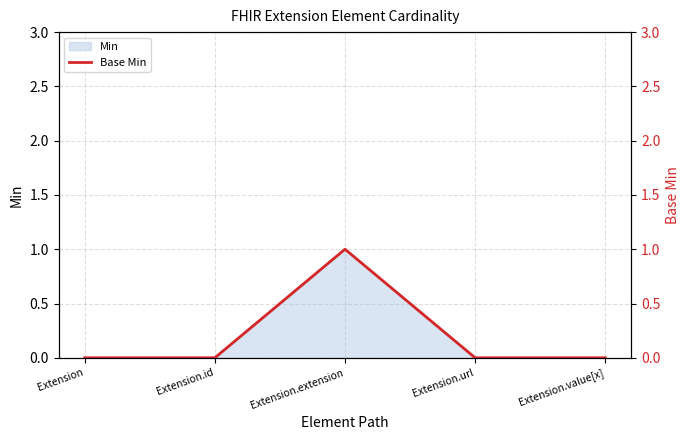

What is the label of the 5th point from the left?

Extension.value[x]